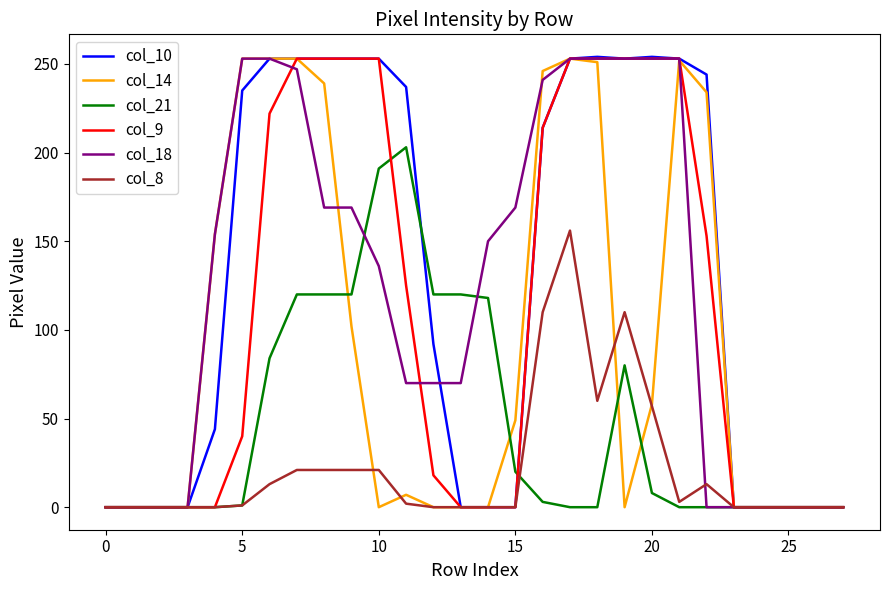

Which series has the widest spread of values?

col_10